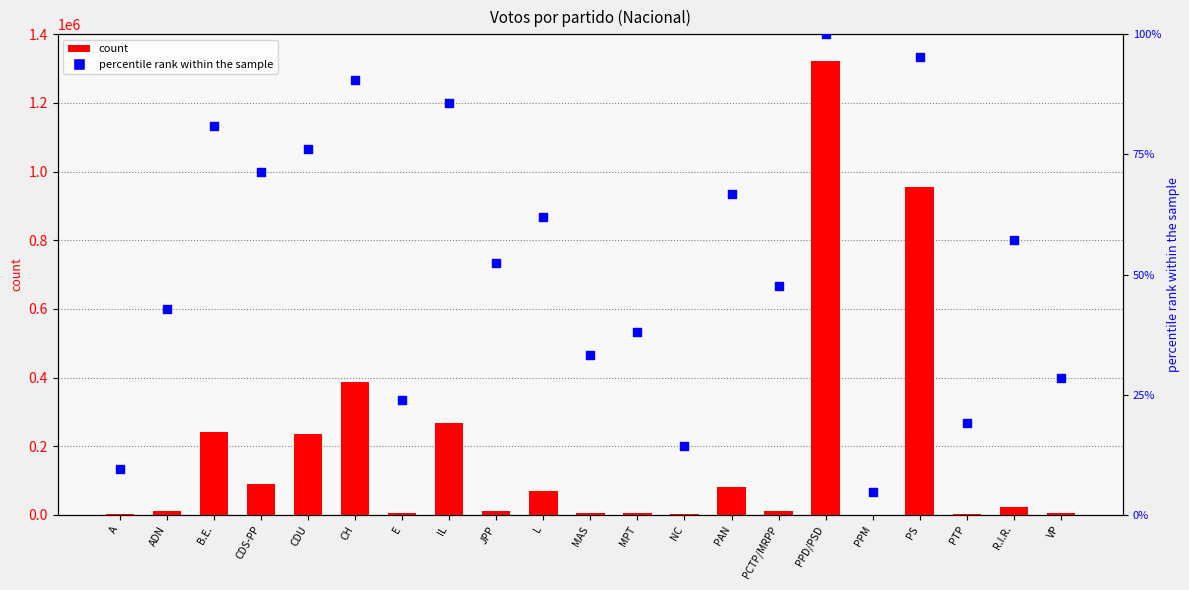

At how many categories does at least one series exceed 1149399?

1